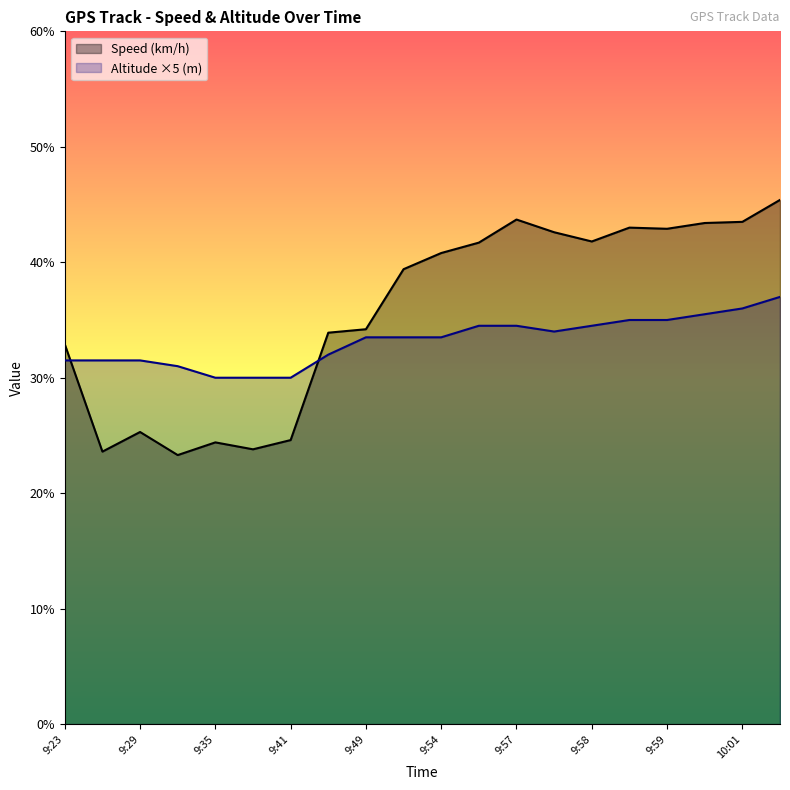

The value of Altitude (m) at 9:49 is 14.3. True or false?

False